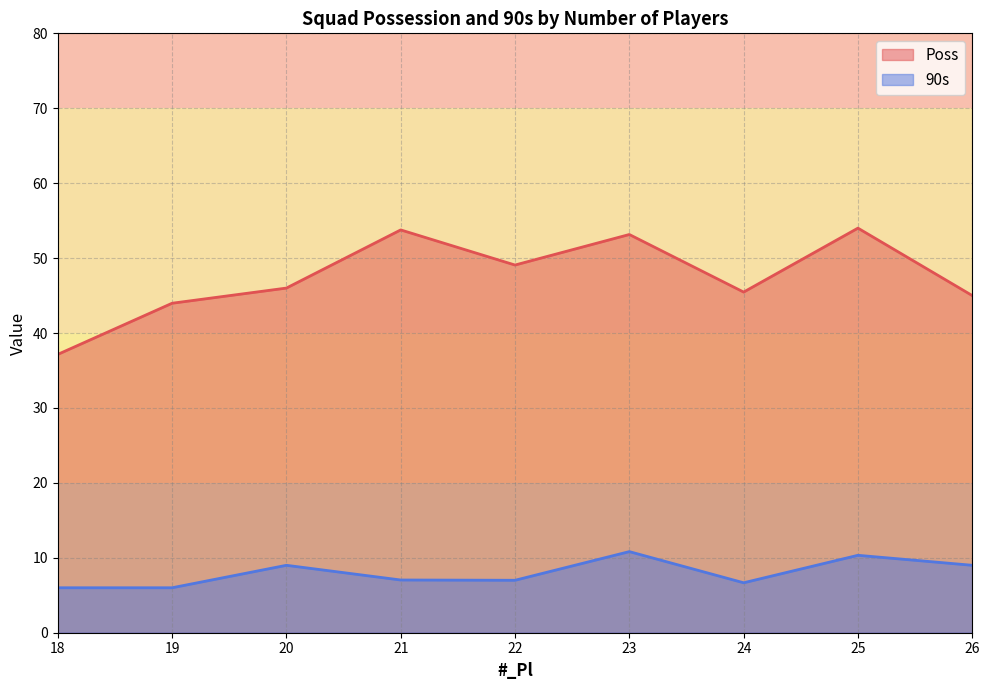

What value does the Poss series have at 24?

45.5